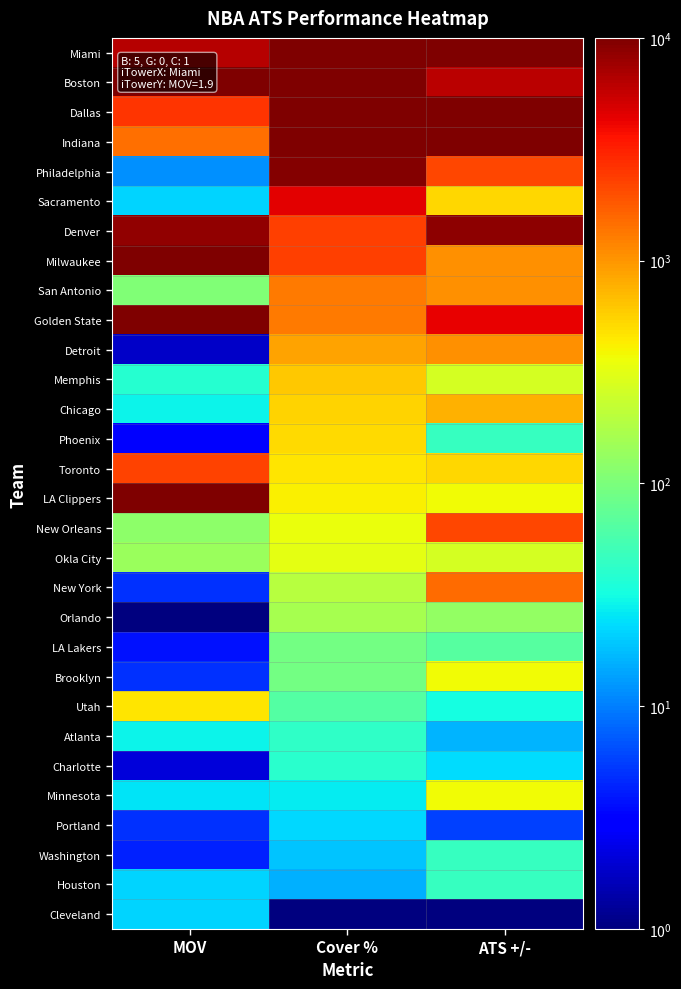

At which category does the chart reach its peak across all series?

Cover %